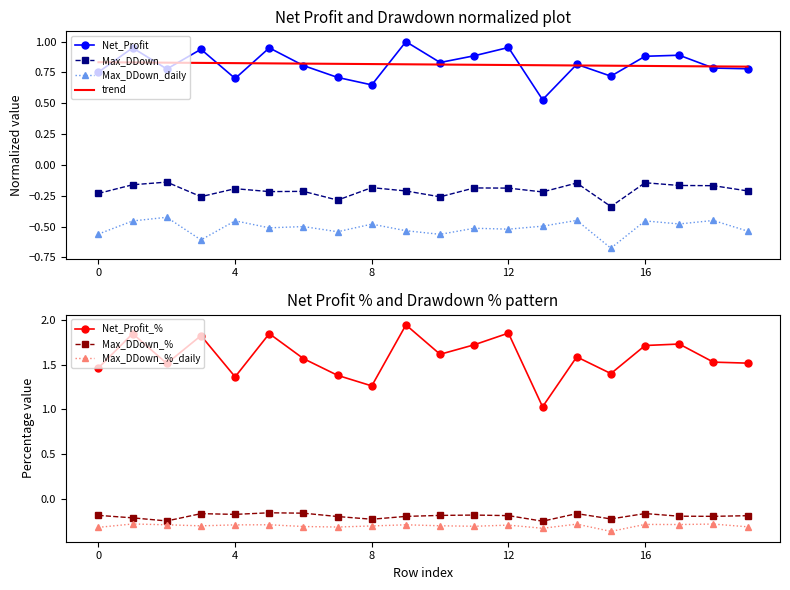

What is the value of the Net_Profit_% point at the 17th from the left?

1.7